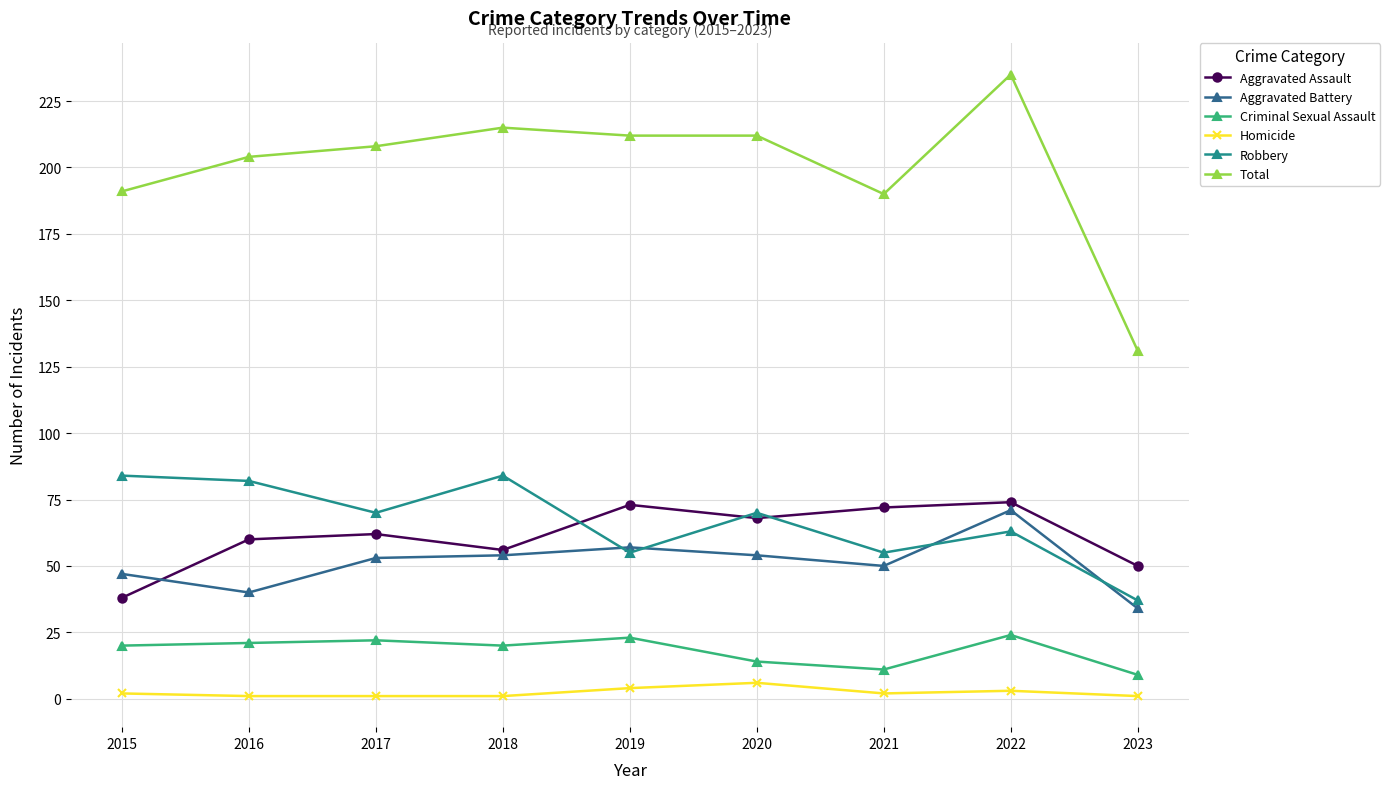

The Robbery series shows 95 at 2017. True or false?

False